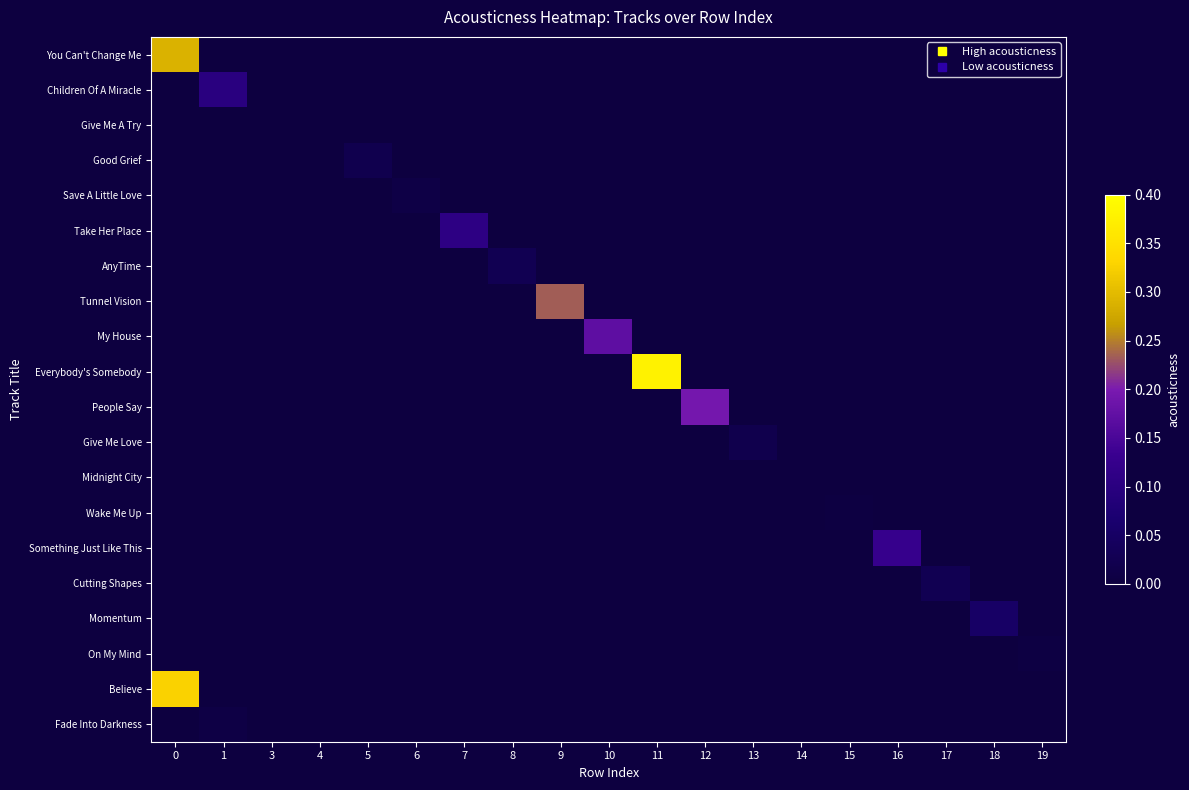

At 15, list the series in order from smallest to largest.

You Can't Change Me, Children Of A Miracle, Give Me A Try, Good Grief, Save A Little Love, Take Her Place, AnyTime, Tunnel Vision, My House, Everybody's Somebody, People Say, Give Me Love, Midnight City, Something Just Like This, Cutting Shapes, Momentum, On My Mind, Believe, Fade Into Darkness, Wake Me Up